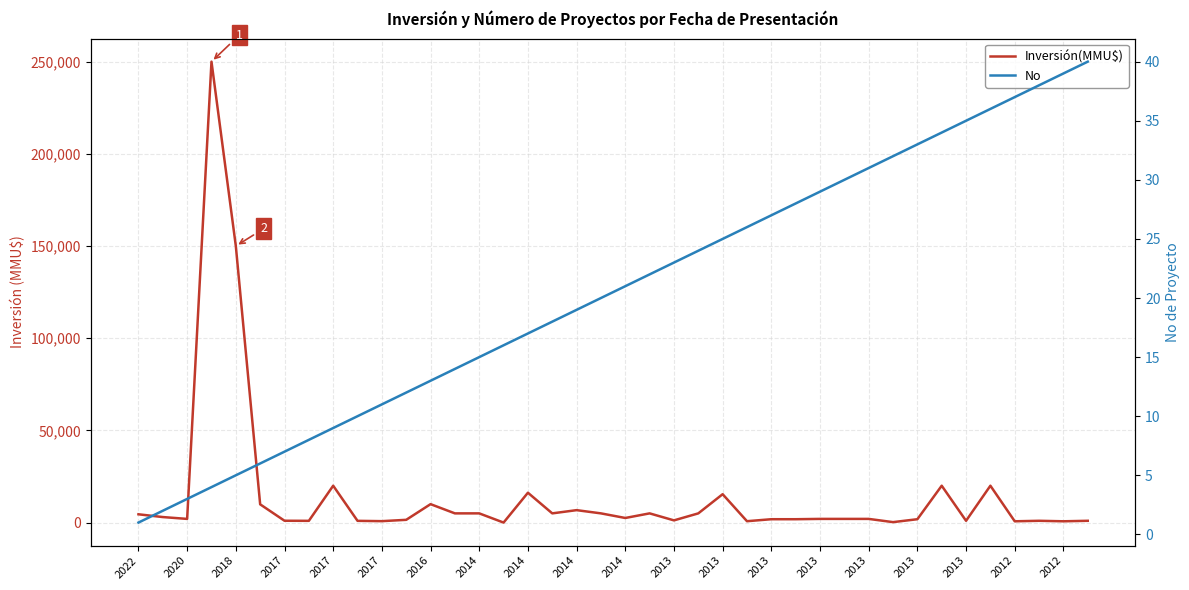

Between 22 and 27, which series saw the biggest shift?

Inversión(MMU$)